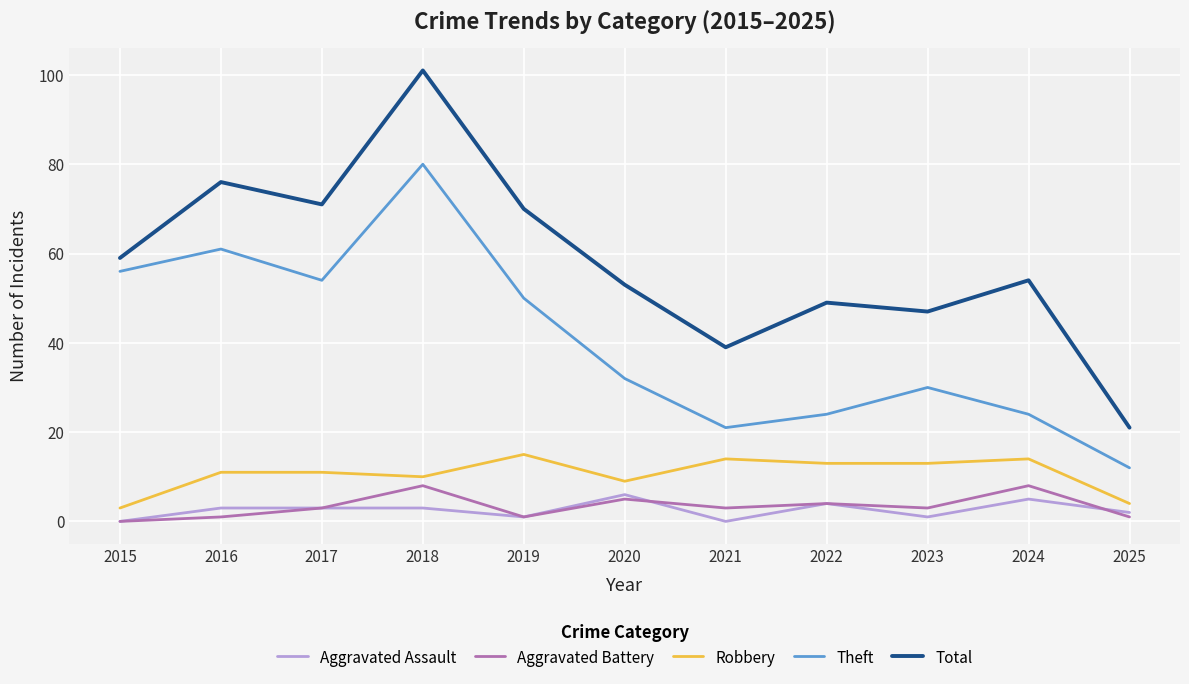

Rank the series at 2020 from highest to lowest value.

Total, Theft, Robbery, Aggravated Assault, Aggravated Battery